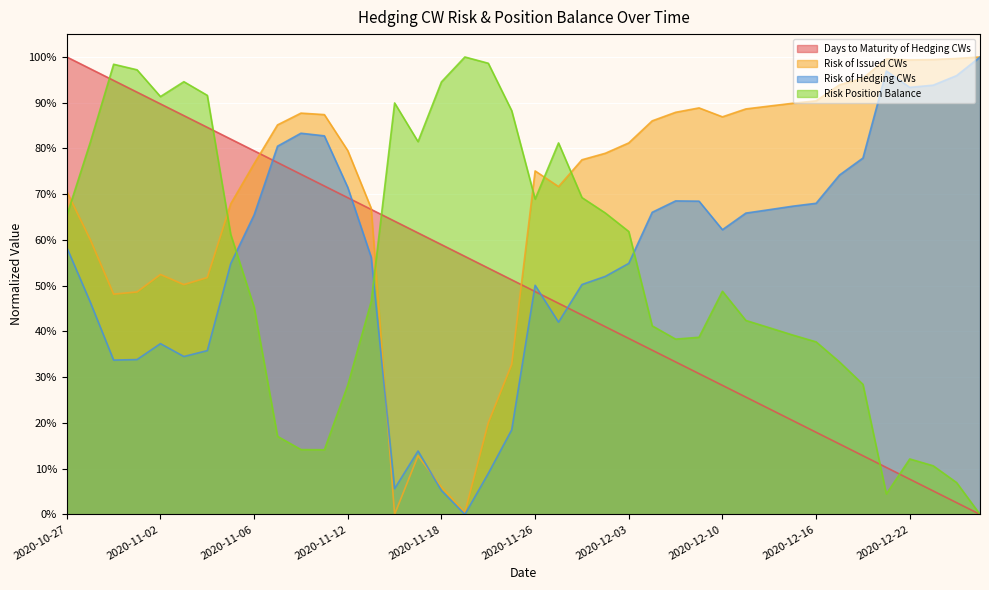

True or false: Risk of Hedging CWs and Days to Maturity of Hedging CWs intersect in this chart.

True